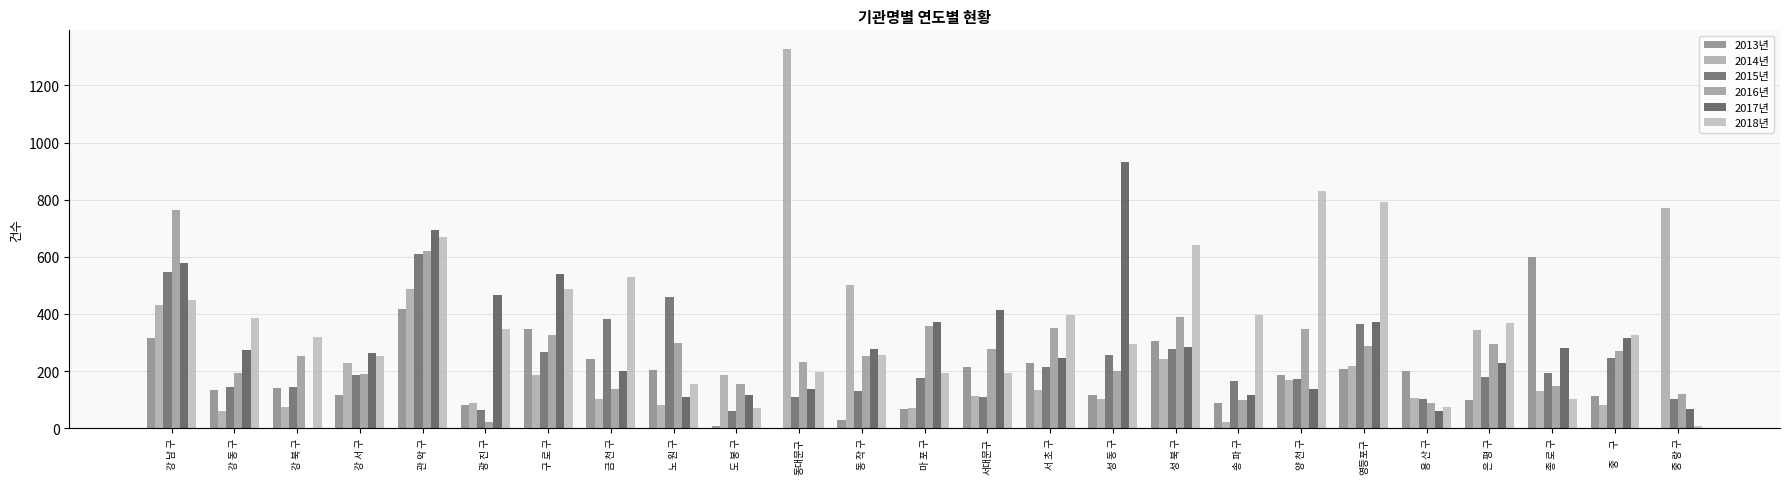

Read the 2016년 value at 성 북 구.

388